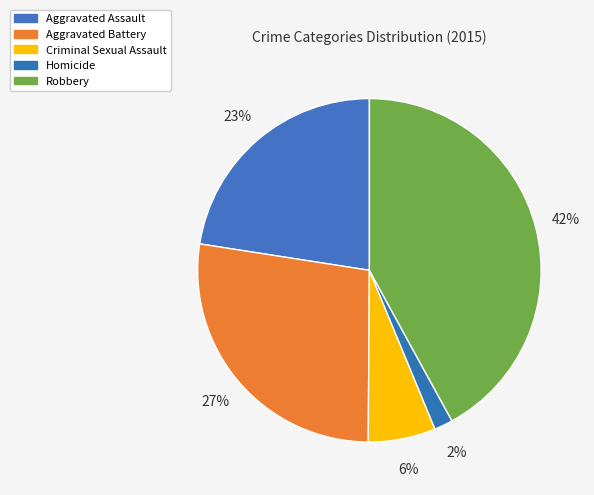

To the nearest percent, what is the difference between the Criminal Sexual Assault and Aggravated Battery slice percentages?

21%